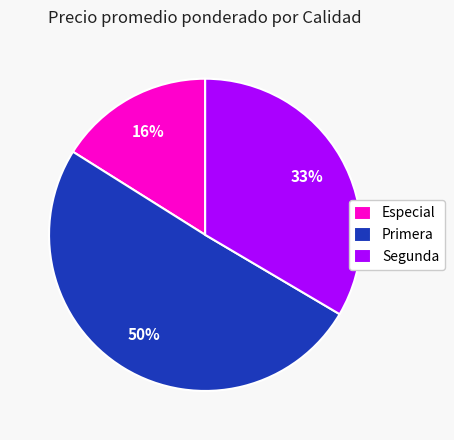

To the nearest percent, what is the difference between the Primera and Segunda slice percentages?

17%